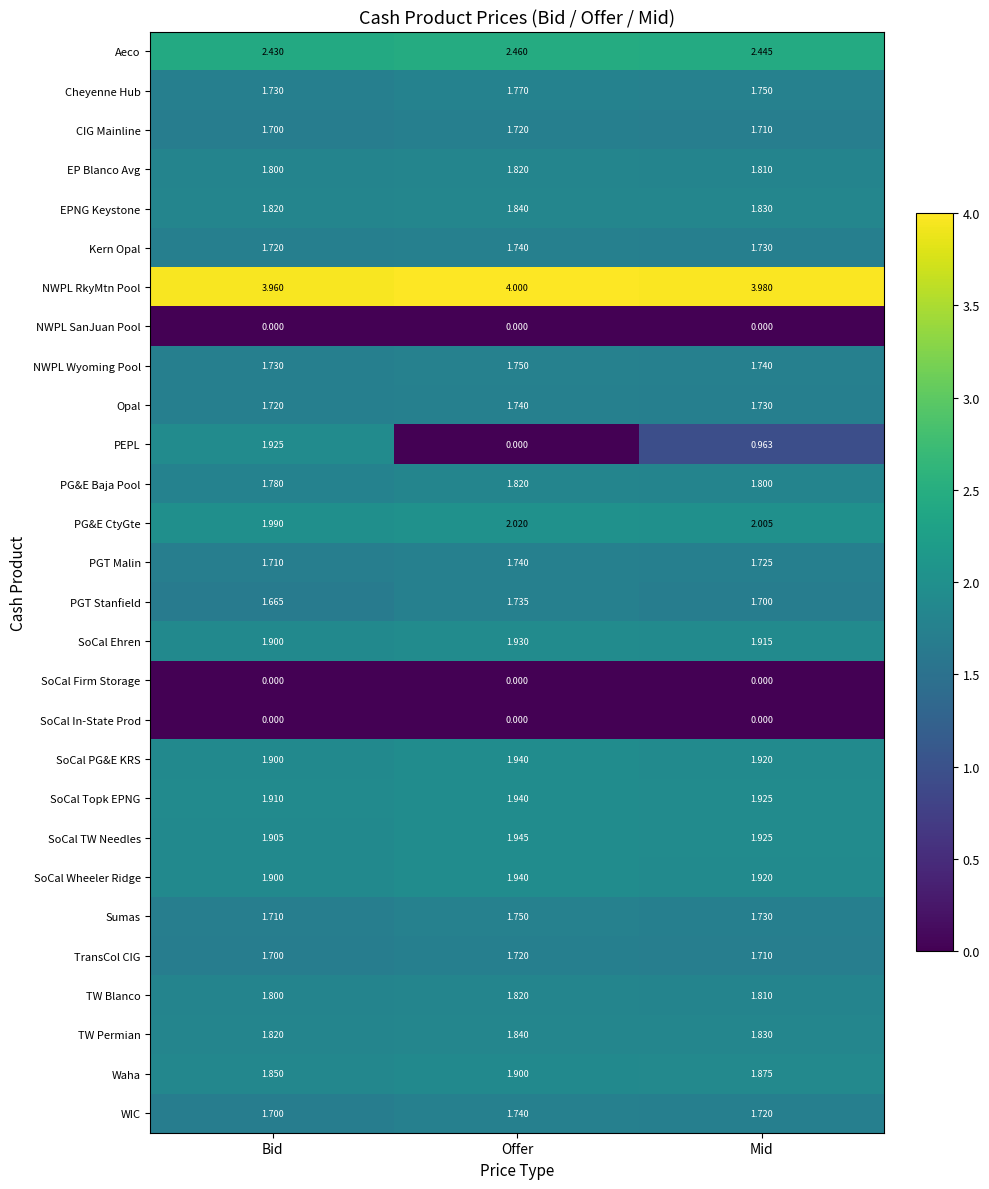

List the labels in order of SoCal Wheeler Ridge value, smallest first.

Bid, Mid, Offer